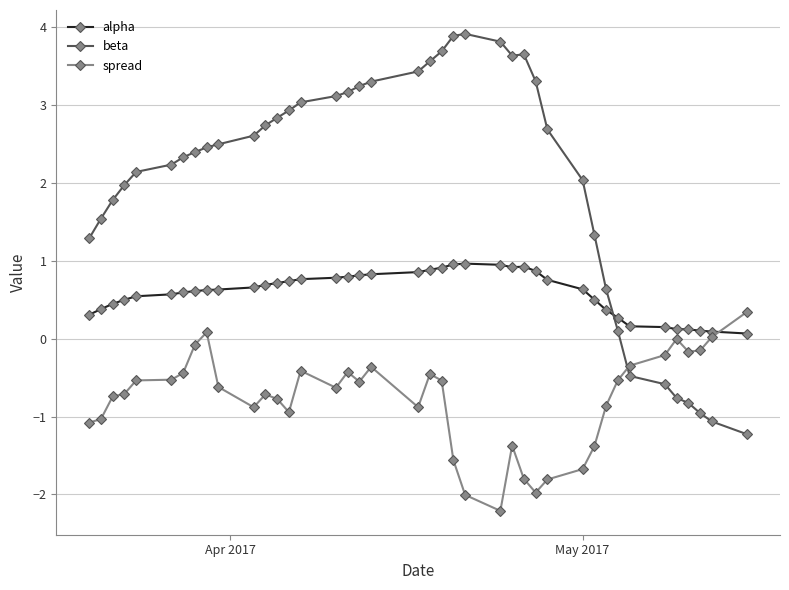

Which series has the widest spread of values?

beta